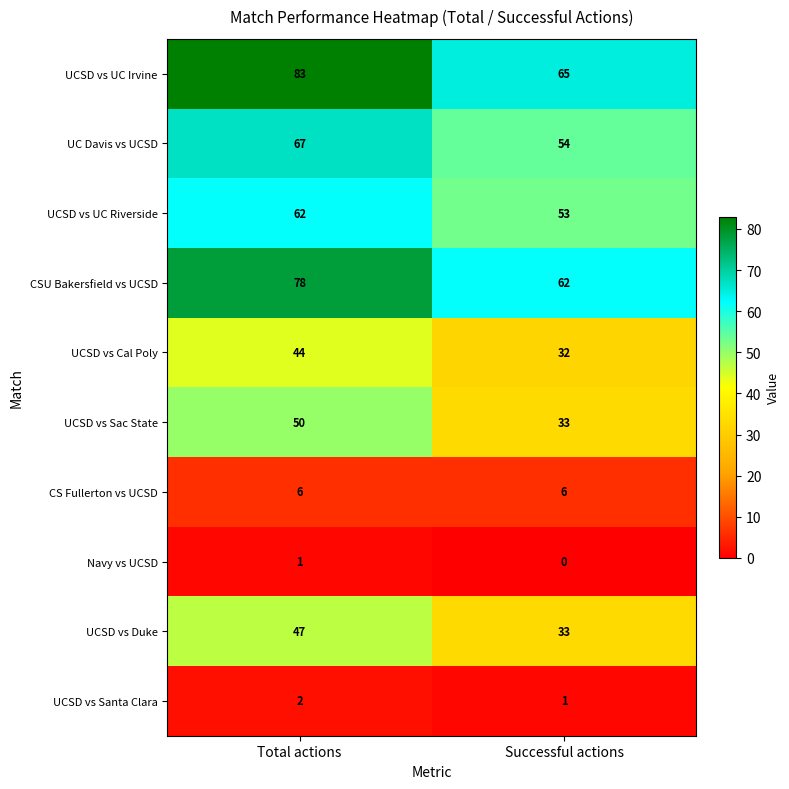

Rank the series by their maximum value, from lowest to highest.

Navy vs UCSD, UCSD vs Santa Clara, CS Fullerton vs UCSD, UCSD vs Cal Poly, UCSD vs Duke, UCSD vs Sac State, UCSD vs UC Riverside, UC Davis vs UCSD, CSU Bakersfield vs UCSD, UCSD vs UC Irvine